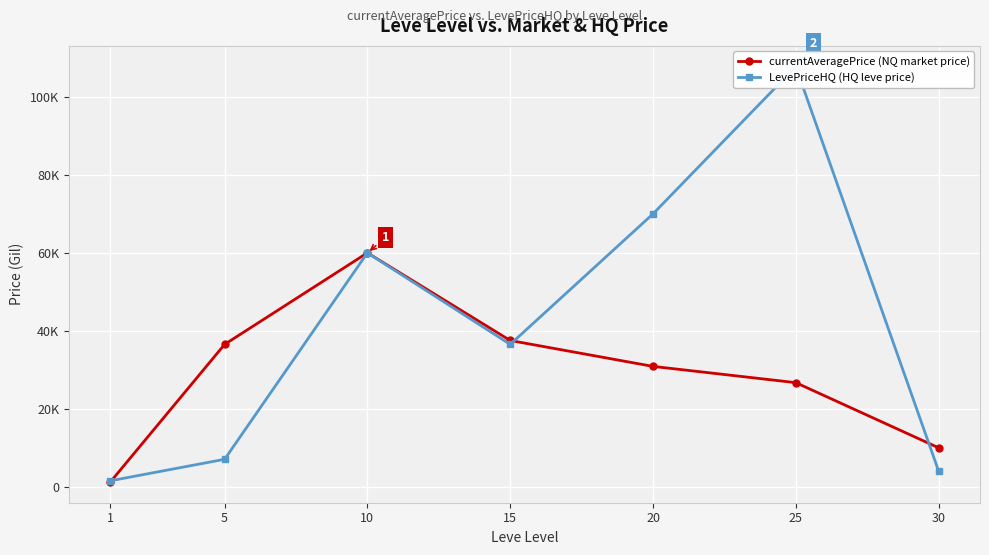

What is the value of the currentAveragePrice (NQ market price) point at the 2nd from the left?

36500.0